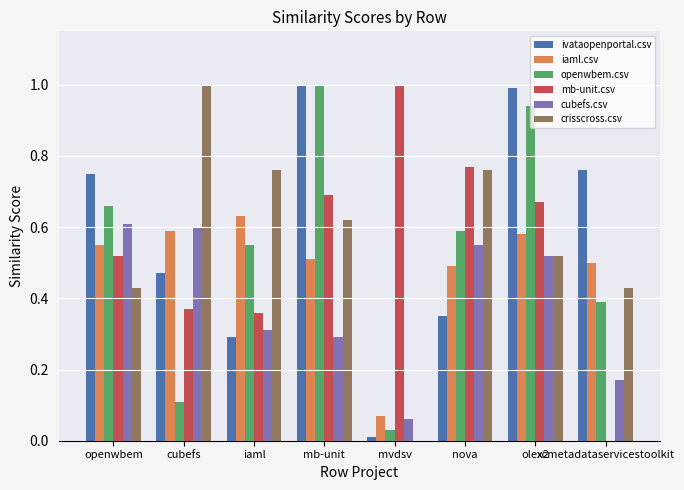

Where is iaml.csv nearest to the value 0?

mvdsv